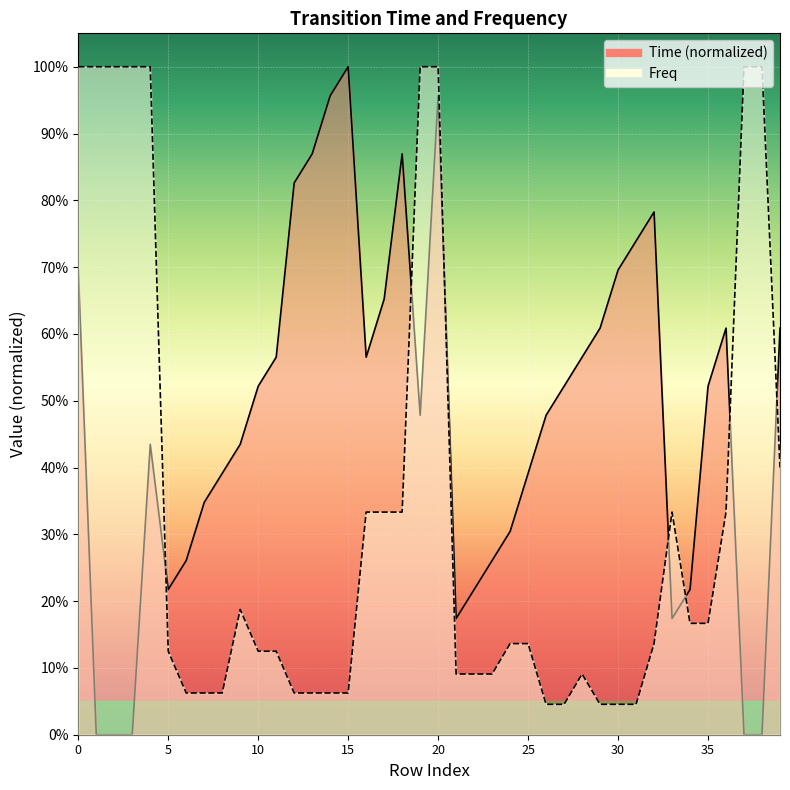

Reading right to left, extract all data points from this chart.

Time: 39=0.6	38=0.0	37=0.0	36=0.6	35=0.5	34=0.2	33=0.2	32=0.8	31=0.7	30=0.7	29=0.6	28=0.6	27=0.5	26=0.5	25=0.4	24=0.3	23=0.3	22=0.2	21=0.2	20=1.0	19=0.5	18=0.9	17=0.7	16=0.6	15=1.0	14=1.0	13=0.9	12=0.8	11=0.6	10=0.5	9=0.4	8=0.4	7=0.3	6=0.3	5=0.2	4=0.4	3=0.0	2=0.0	1=0.0	0=0.7
Freq: 39=0.4	38=1.0	37=1.0	36=0.3	35=0.2	34=0.2	33=0.3	32=0.1	31=0.0	30=0.0	29=0.0	28=0.1	27=0.0	26=0.0	25=0.1	24=0.1	23=0.1	22=0.1	21=0.1	20=1.0	19=1.0	18=0.3	17=0.3	16=0.3	15=0.1	14=0.1	13=0.1	12=0.1	11=0.1	10=0.1	9=0.2	8=0.1	7=0.1	6=0.1	5=0.1	4=1.0	3=1.0	2=1.0	1=1.0	0=1.0